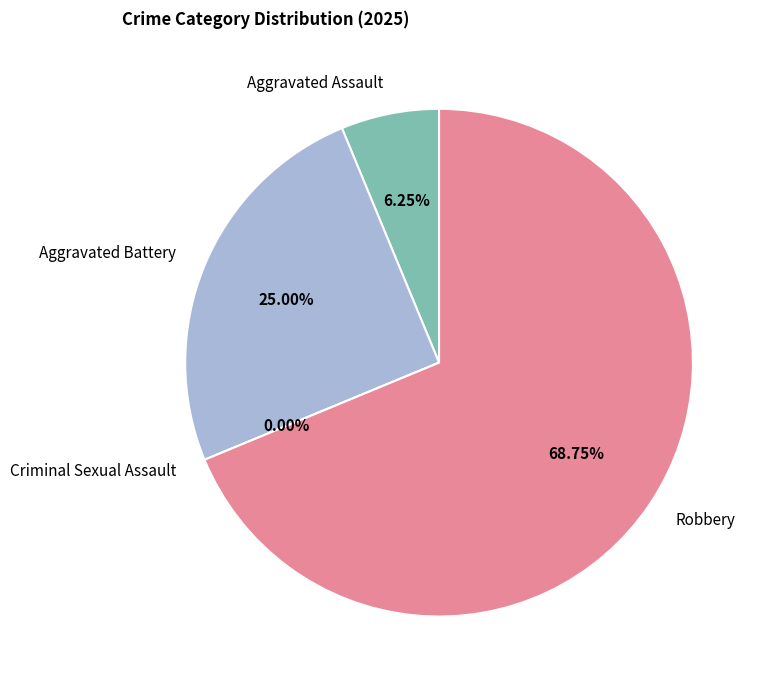

Which has a higher value, Aggravated Assault or Aggravated Battery?

Aggravated Battery